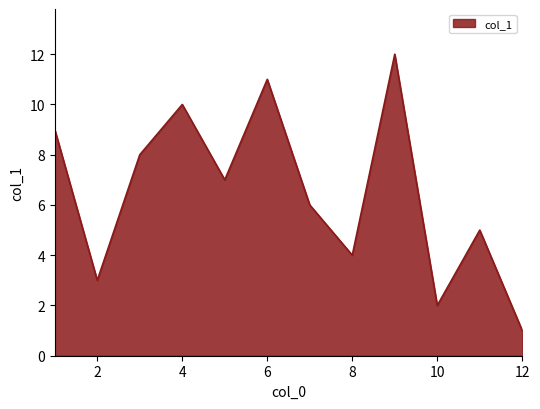

What is the maximum value shown in the chart?

12